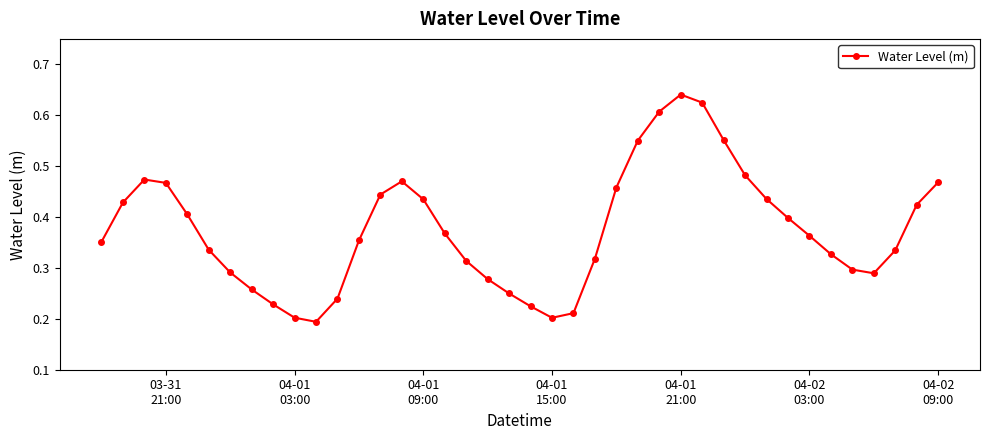

Count the values in the range 0 to 1.

40